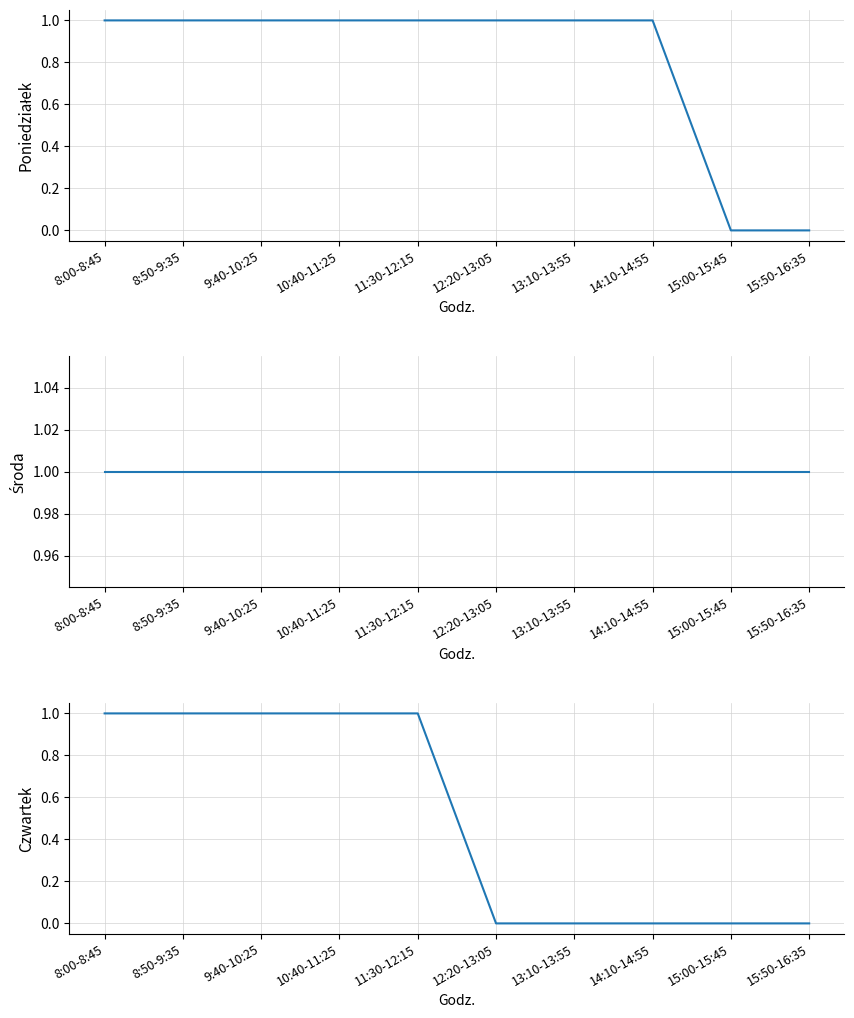

How many categories are shown in the chart?

10